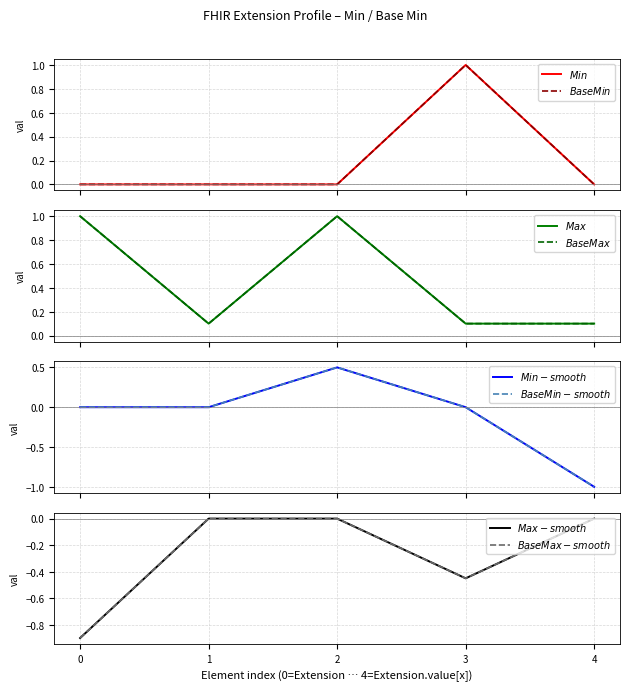

True or false: Base Min and Min cross at least once.

False